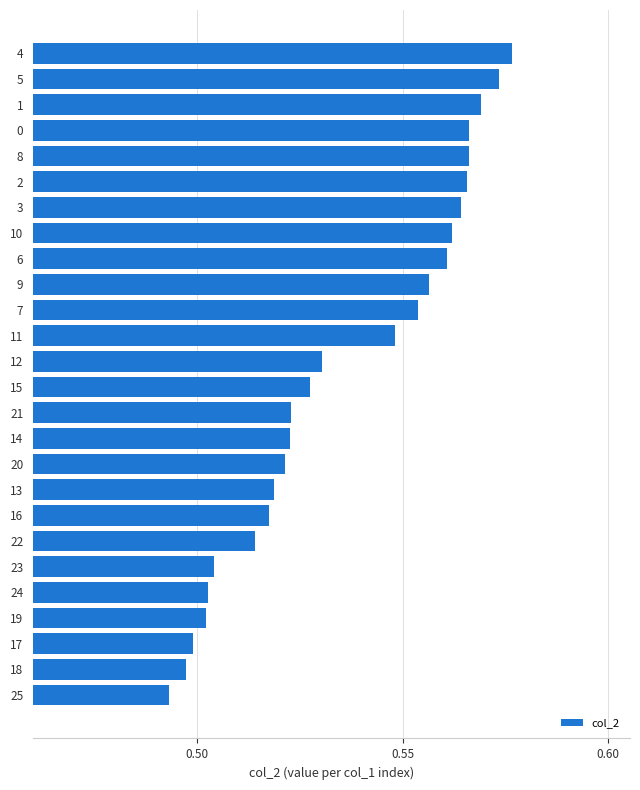

Count the values in the range 0 to 1.

26